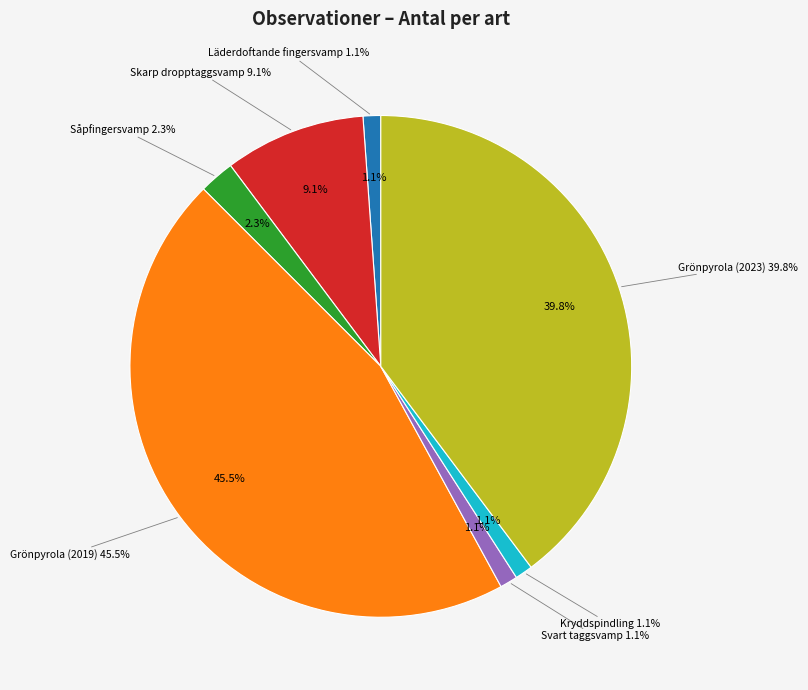

What is the change in value from Läderdoftande fingersvamp to Skarp dropptaggsvamp?

+7